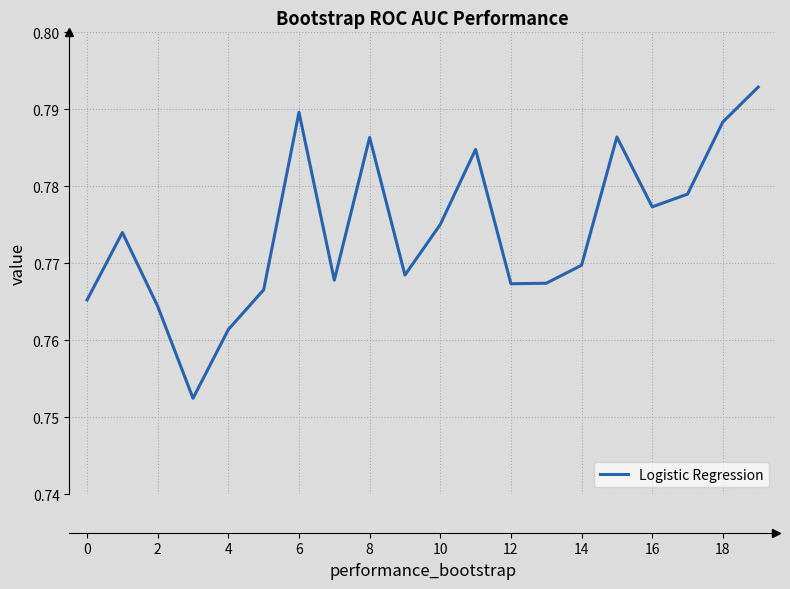

Does the chart display data point markers on the line(s)?

No